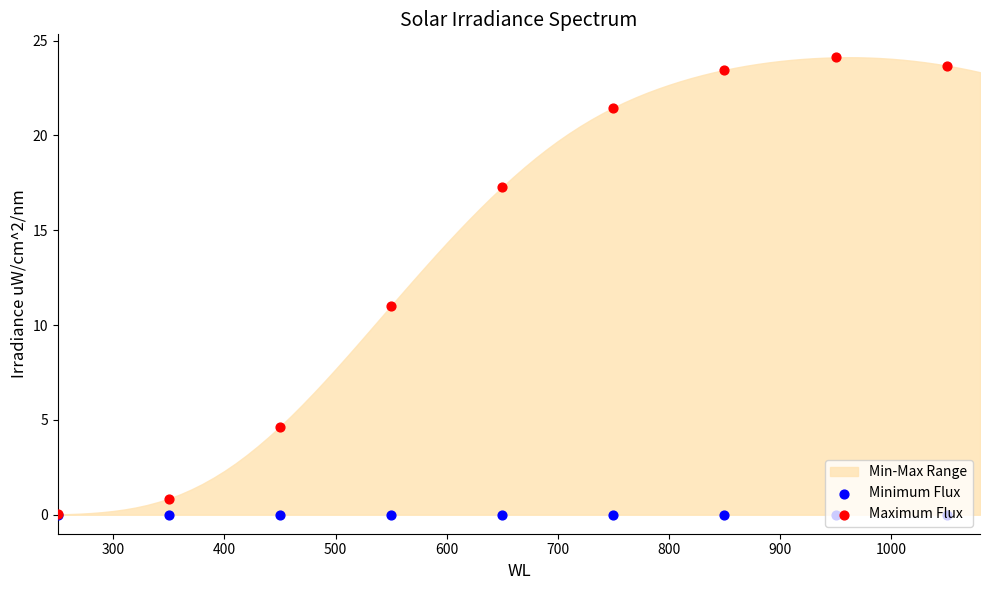

Is the value of Minimum Flux at 600 greater than the value of Maximum Flux at 400?

No